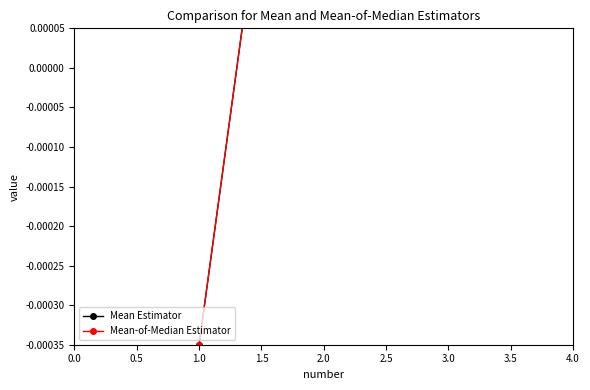

Which label corresponds to the largest value in the chart?

2.0